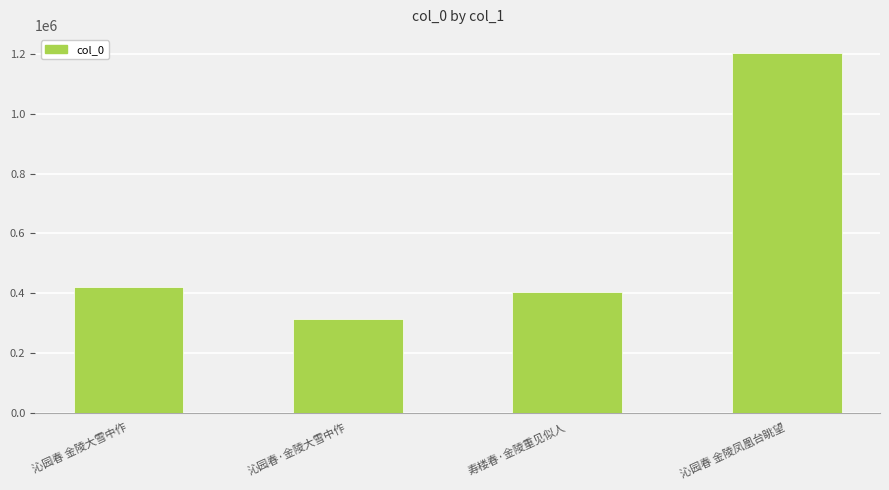

What is the sum of all values?

2343251